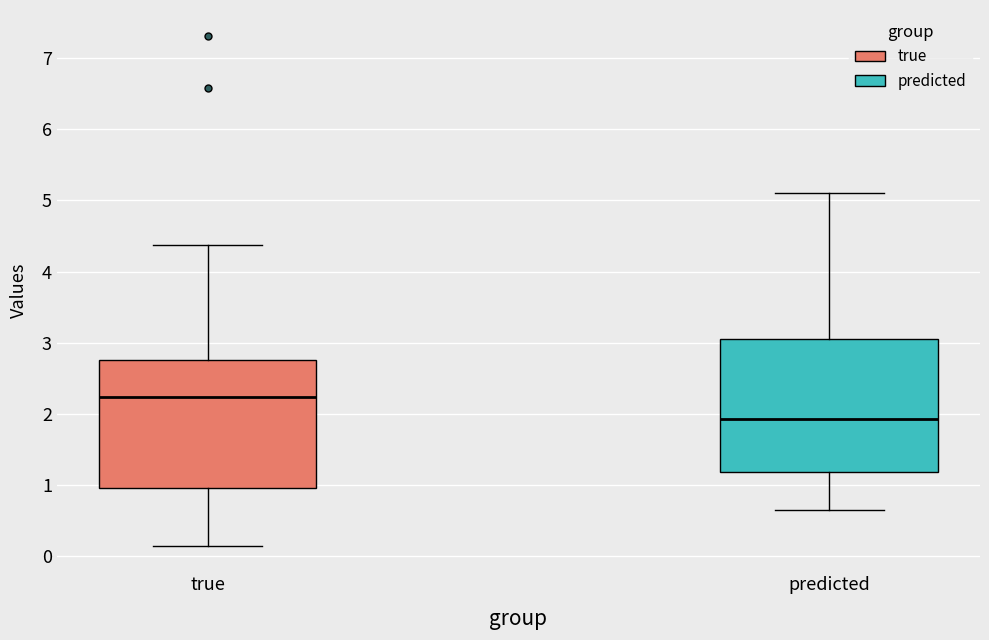

Reading left to right, transcribe this box plot: for each box, give where its median line is, the range the box spans, and where its two whiskers end, as read against the y-axis. The values are not printed on the chart, so give them approximately, as read against the axis.

true: median 2.2, box 1.0 to 2.8, whiskers 0.1 to 4.4
predicted: median 1.9, box 1.2 to 3.1, whiskers 0.7 to 5.1